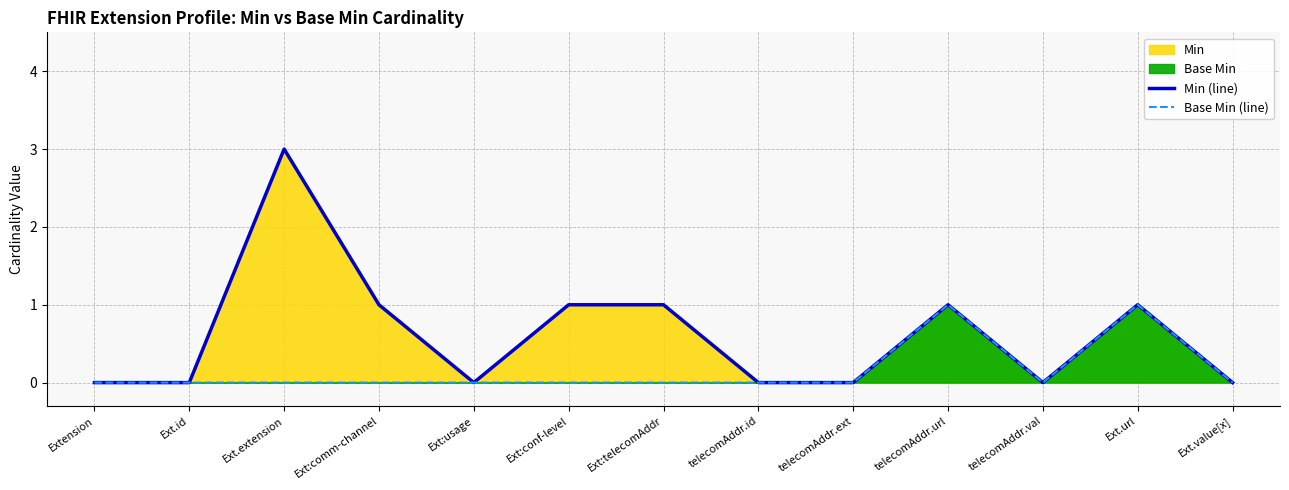

How many lines are shown in the chart?

2